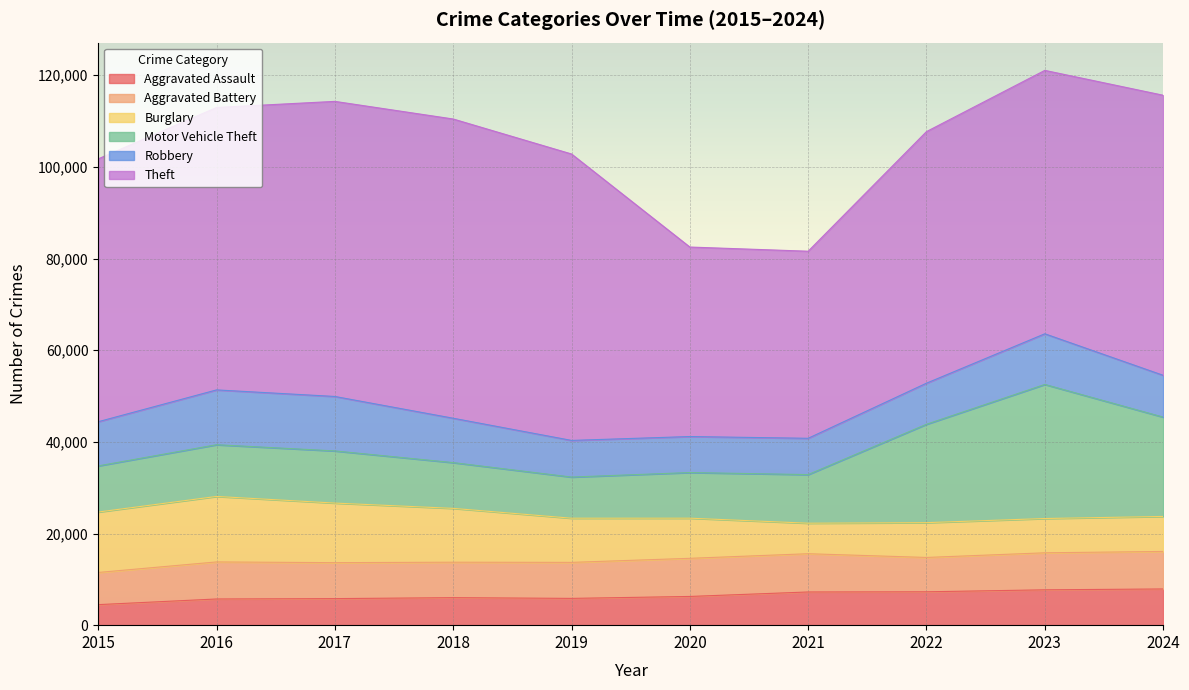

What is the value of the Robbery point at the 5th from the left?

7995